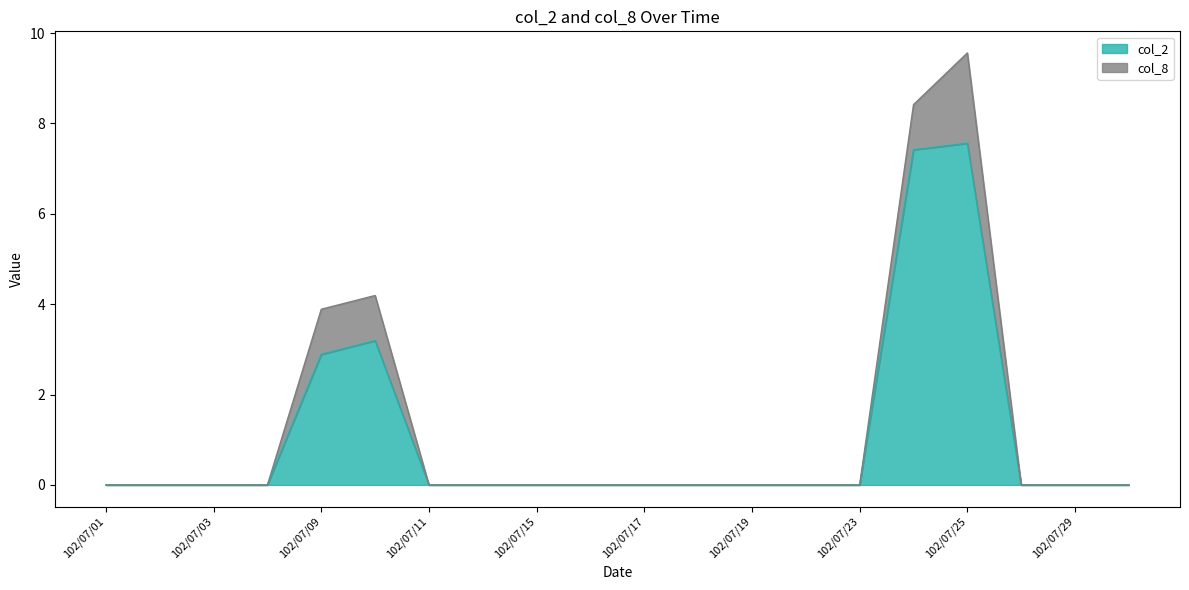

List the labels in order of value, smallest first.

102/07/01, 102/07/02, 102/07/03, 102/07/04, 102/07/11, 102/07/12, 102/07/15, 102/07/16, 102/07/17, 102/07/18, 102/07/19, 102/07/22, 102/07/23, 102/07/26, 102/07/29, 102/07/30, 102/07/09, 102/07/10, 102/07/24, 102/07/25